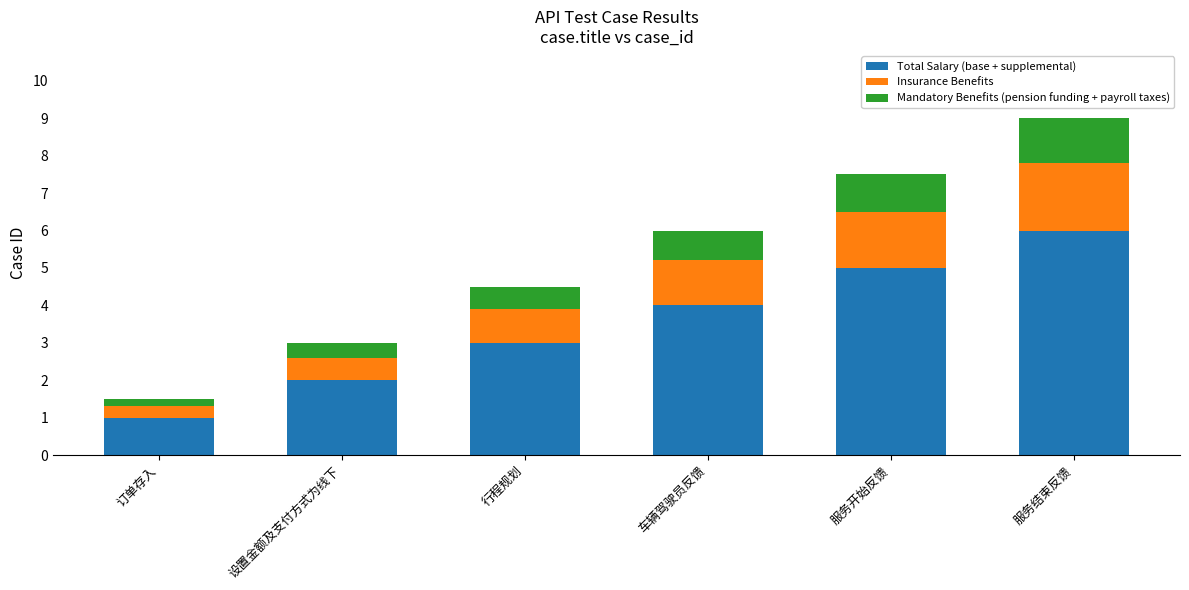

Count the number of categories in the chart.

6